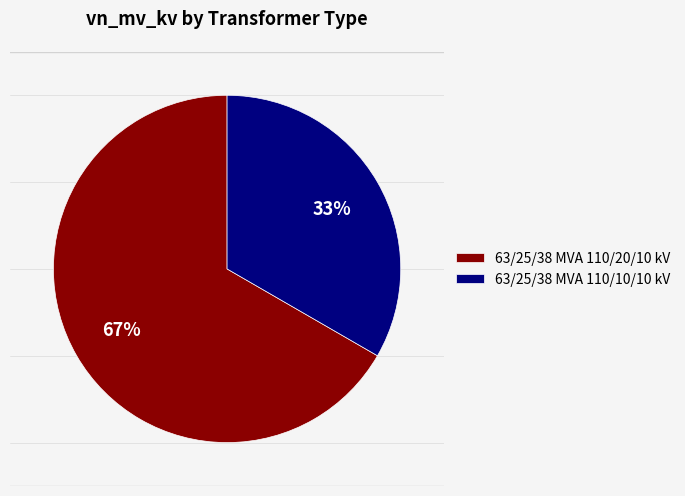

Combined, do 63/25/38 MVA 110/20/10 kV and 63/25/38 MVA 110/10/10 kV account for over 50%?

Yes